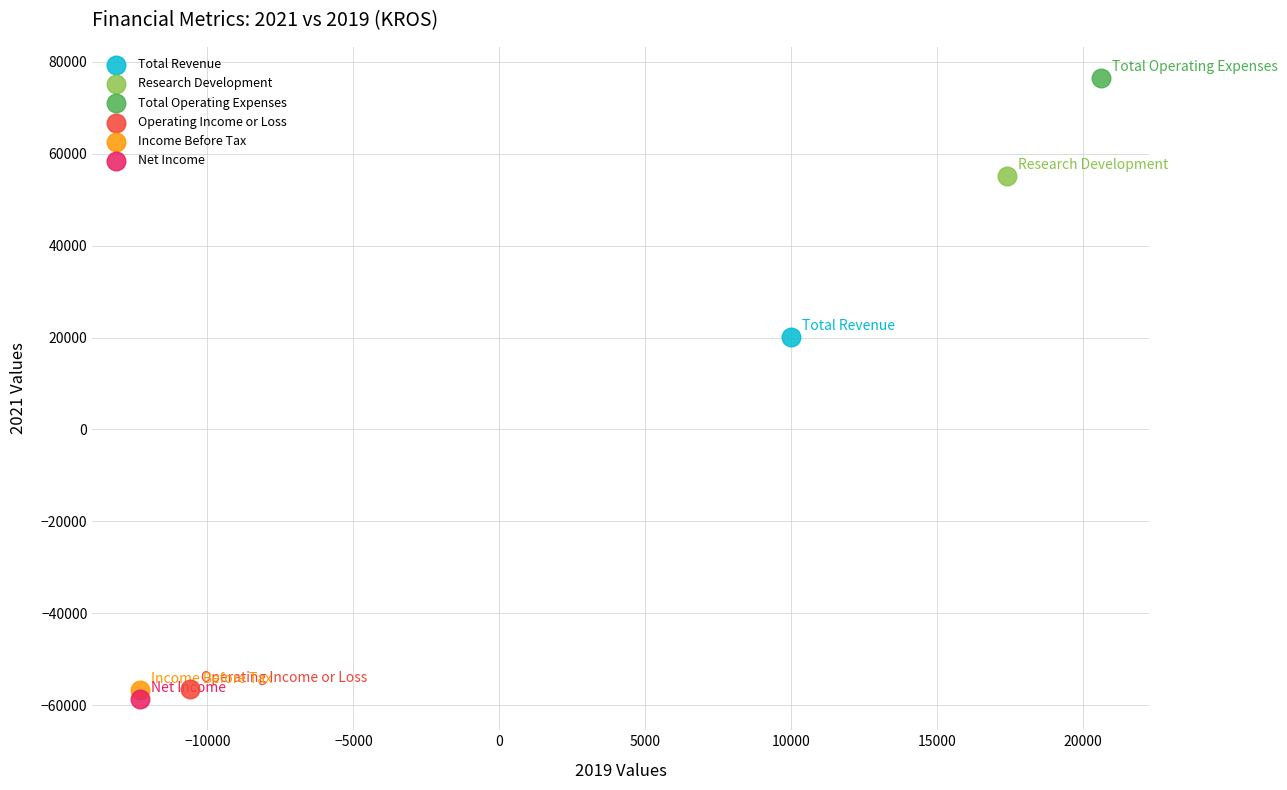

Which series contains the highest Y value?

Total Operating Expenses